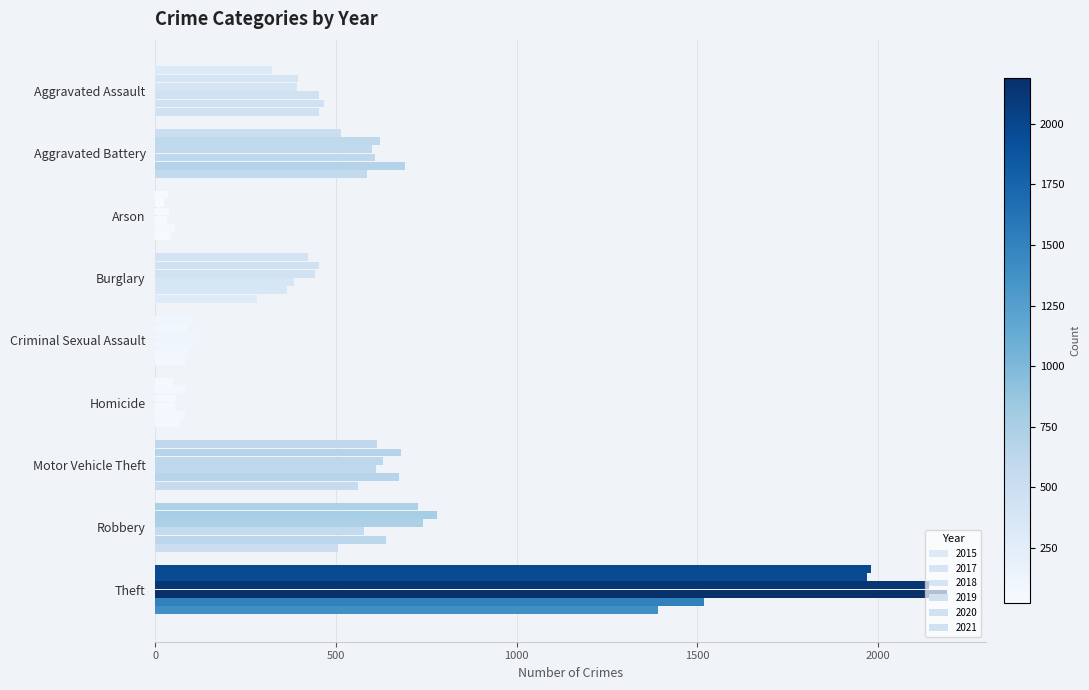

How many values in the 2021 series are below 452?

4